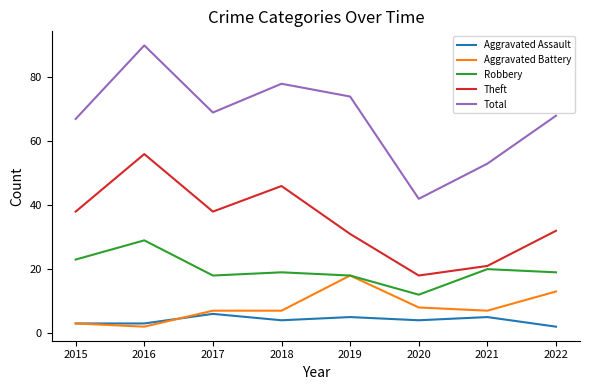

What is the sum of all Robbery values?

158